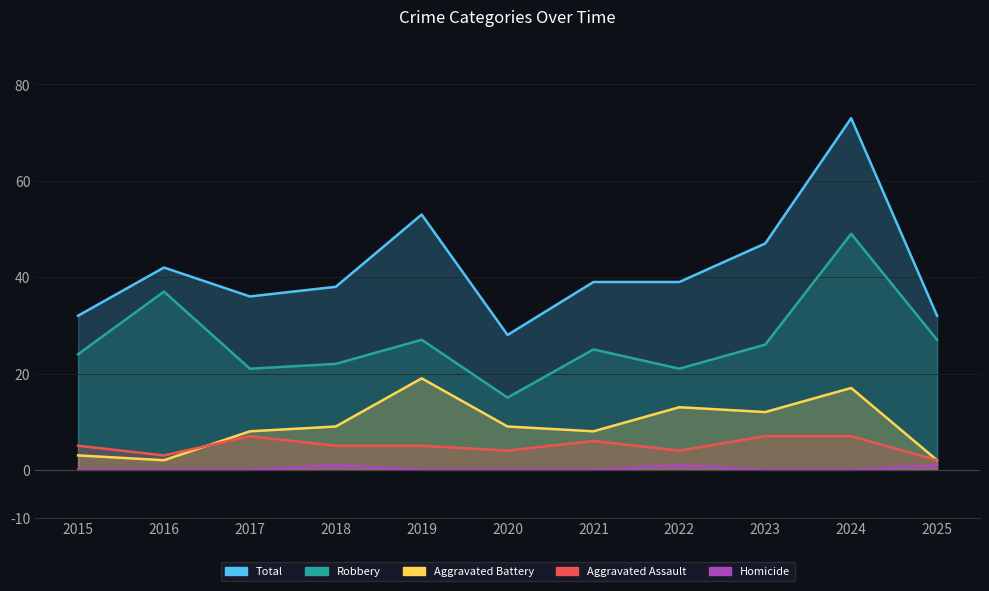

True or false: Aggravated Assault has a value of 7 at 2017.

True